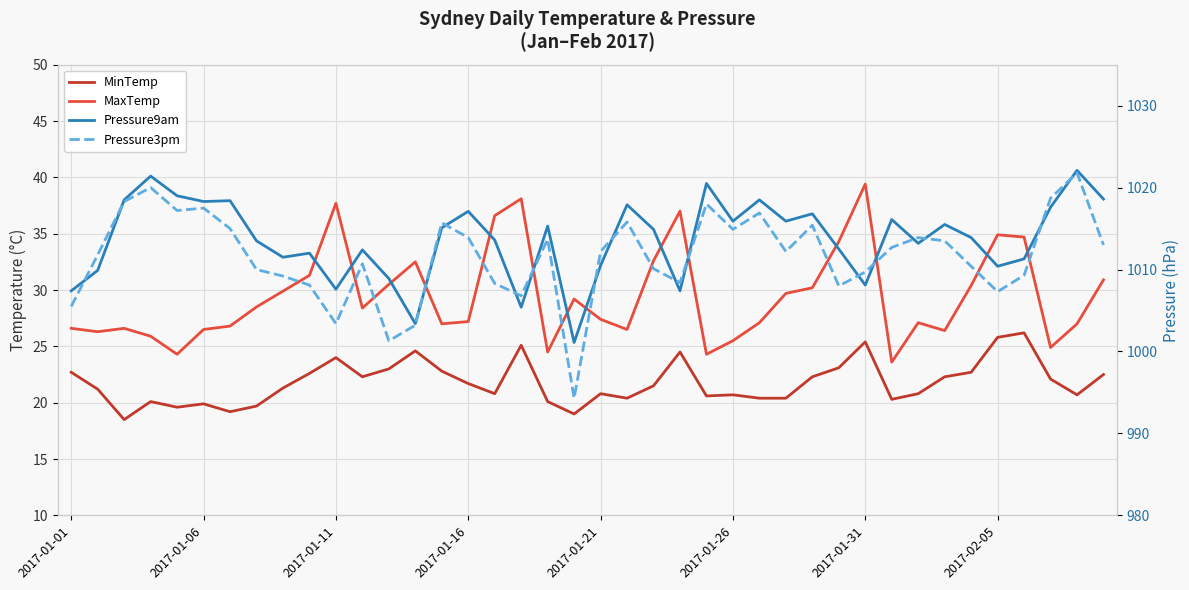

What is the maximum value for Pressure9am?

1022.1